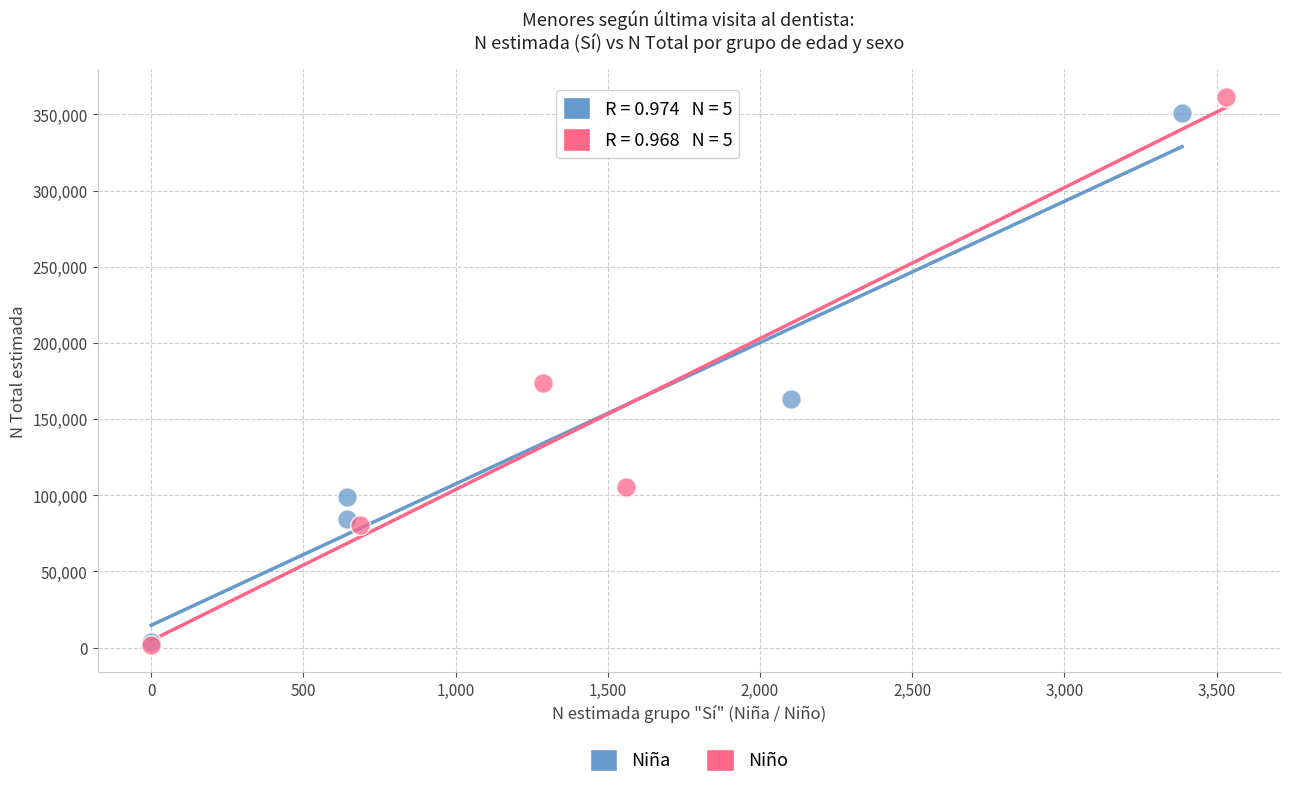

What are all the series names shown in the legend?

Niña, Niño